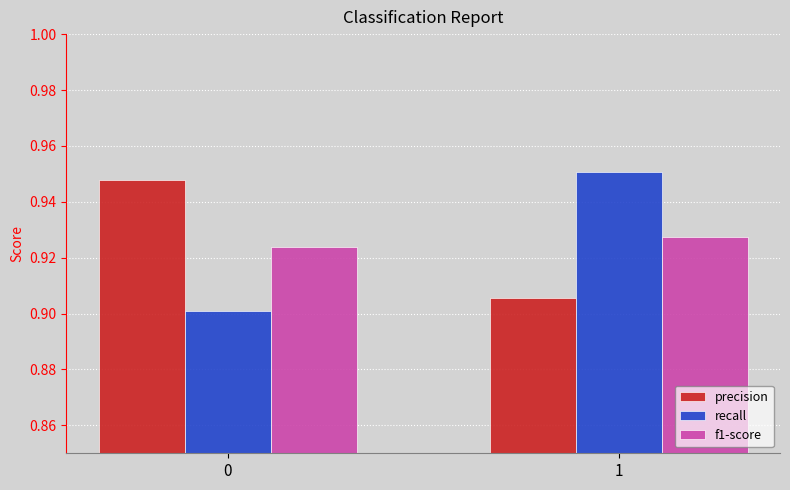

The value of recall at 1 is 0.5. True or false?

False